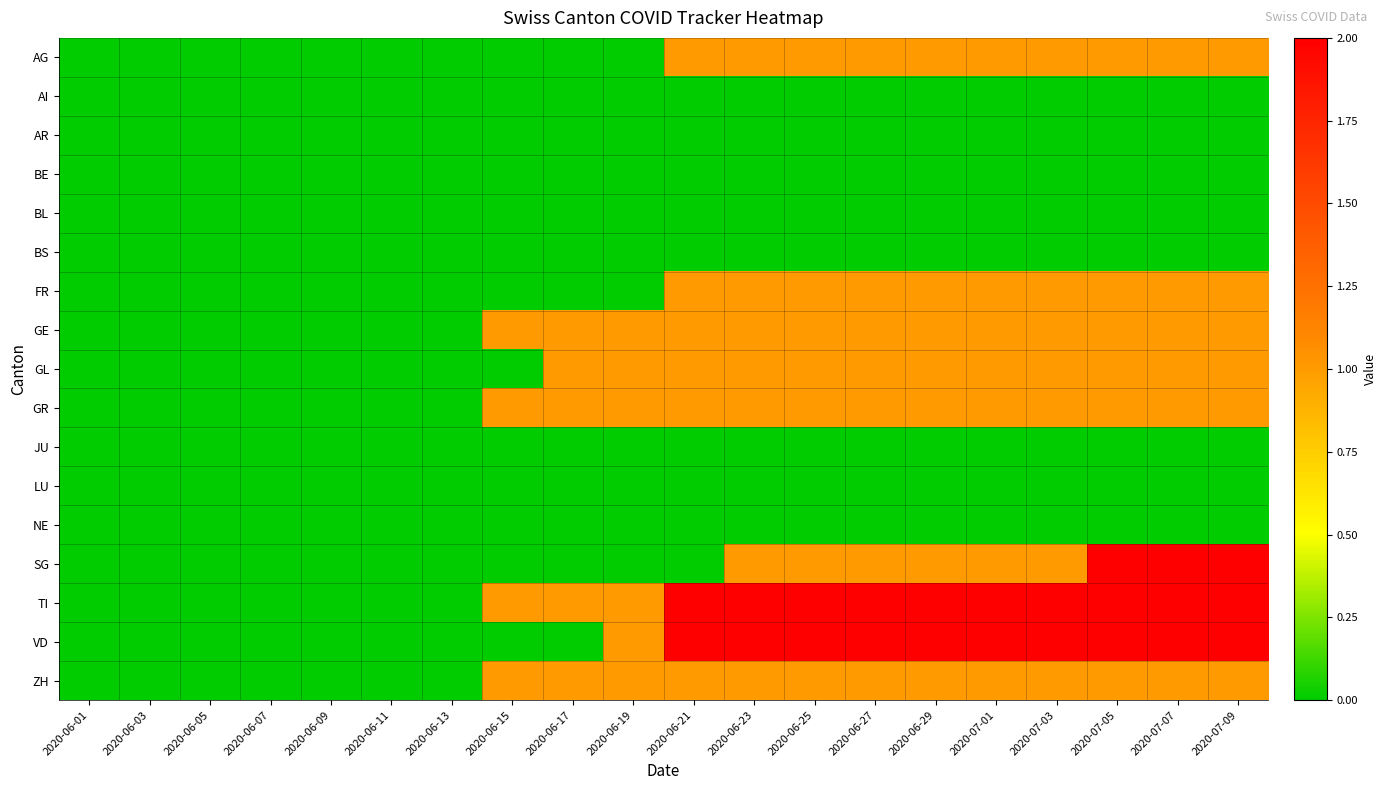

What is the spread (max minus min) of values at 2020-07-09?

2